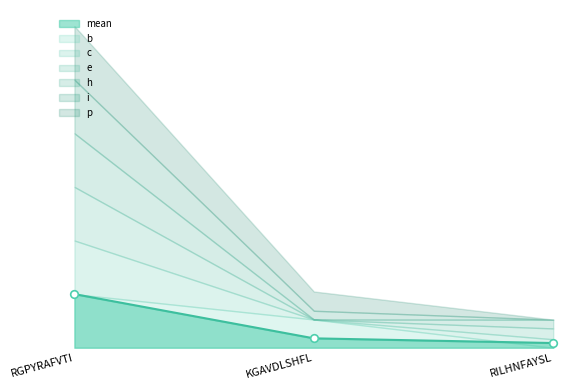

What is the total value across all series at RGPYRAFVTI?

6.0